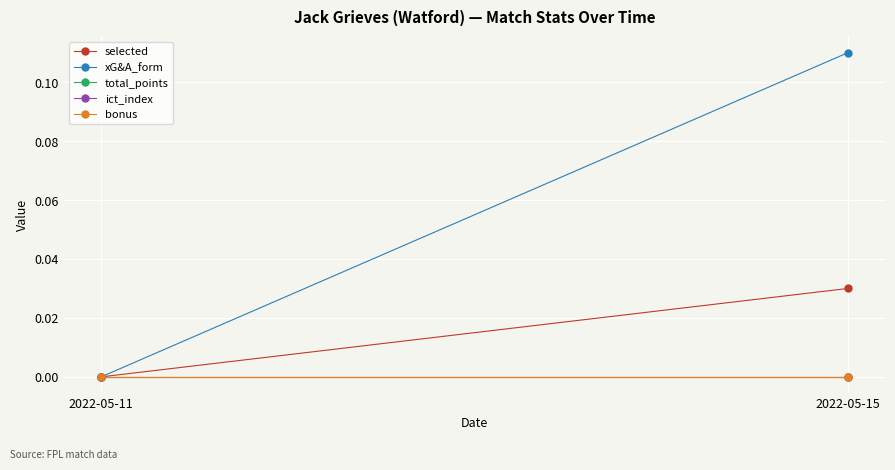

How many data points in xG&A_form are above 0?

1